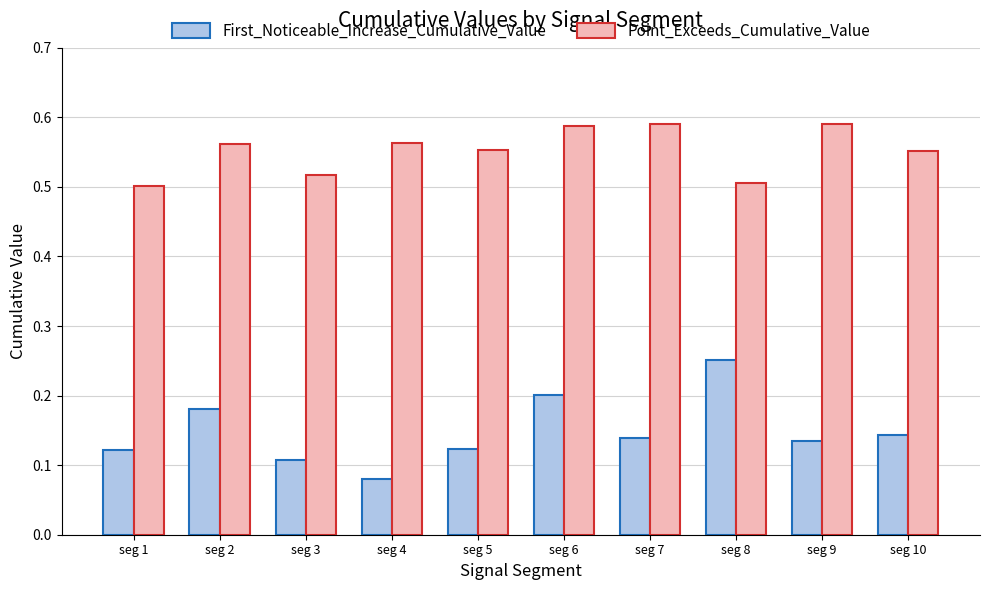

Which series has the largest range (max minus min)?

First_Noticeable_Increase_Cumulative_Value